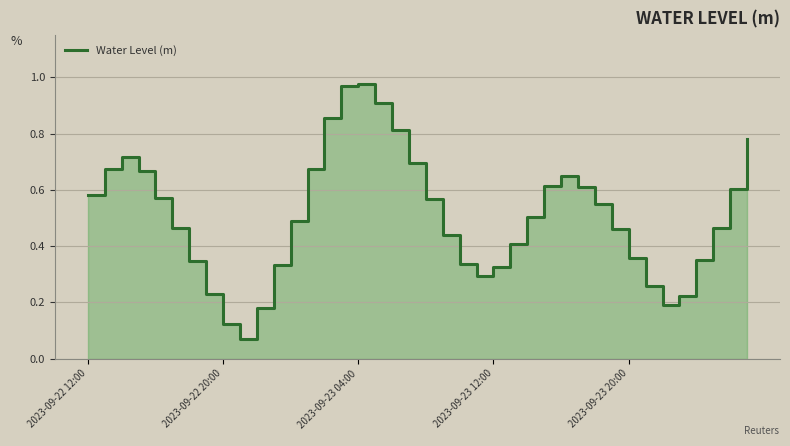

Which has a higher value, 14 or 15?

15